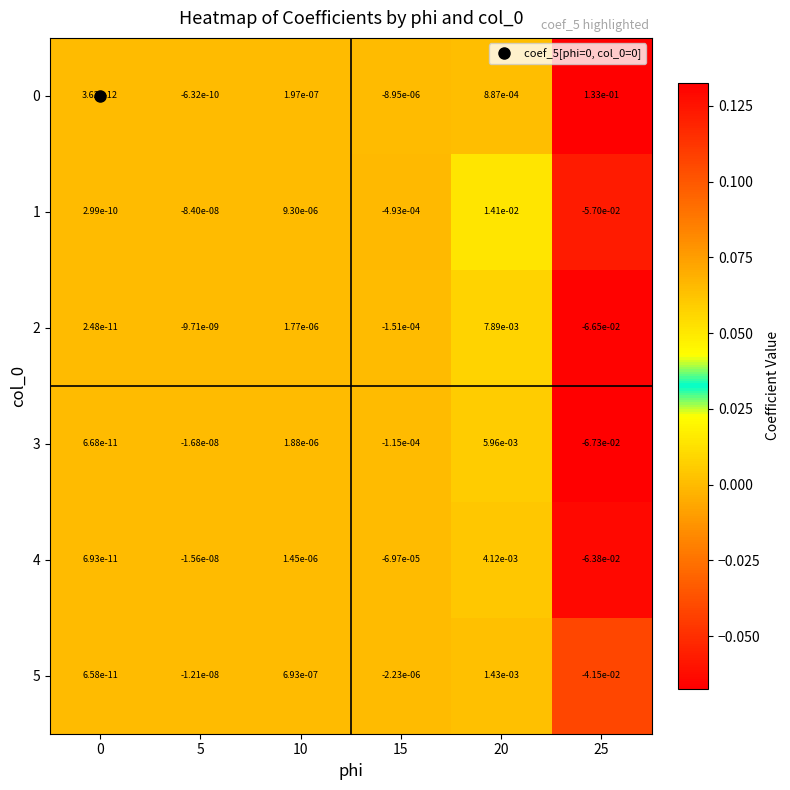

Is the value of 3 at 0 greater than the value of 1 at 25?

Yes